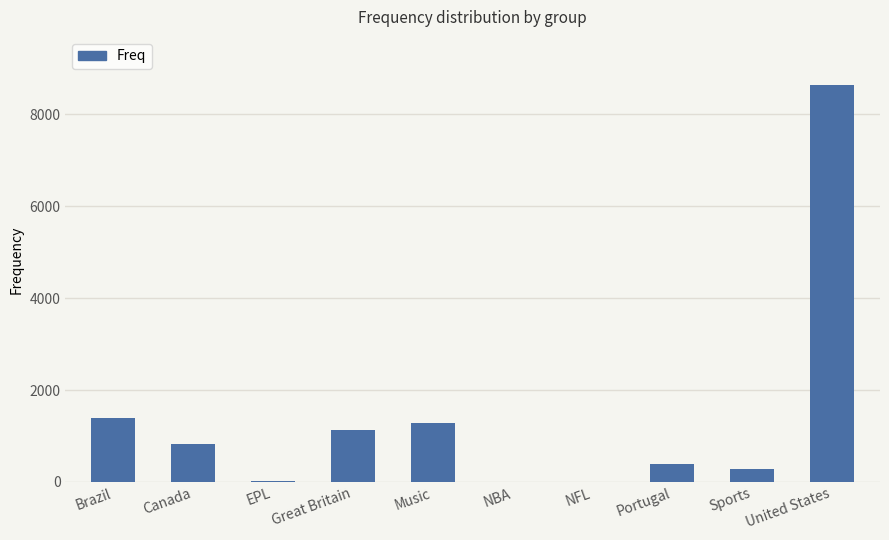

What value does the data have at Portugal?

390